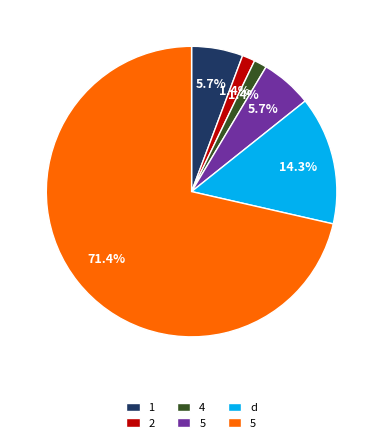

Is there a majority slice in this chart?

Yes